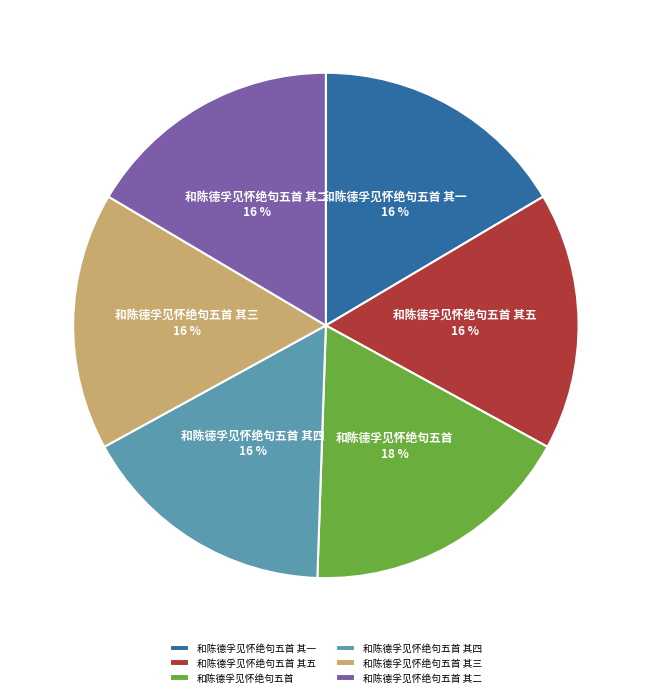

To the nearest percent, what is the combined percentage of 和陈德孚见怀绝句五首 其五 and 和陈德孚见怀绝句五首 其三?

33%